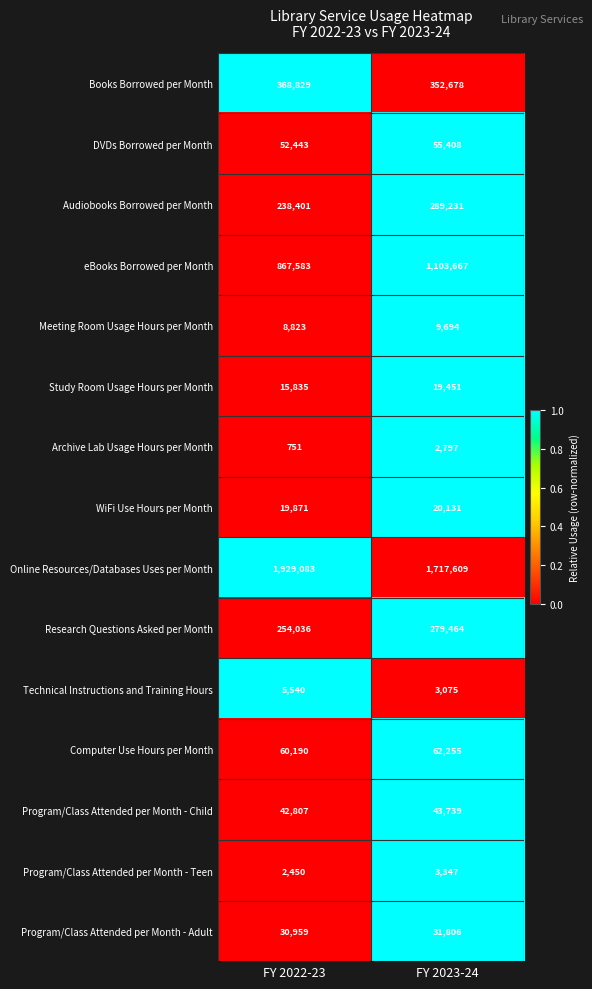

What is the sum of all Books Borrowed per Month values?

721507